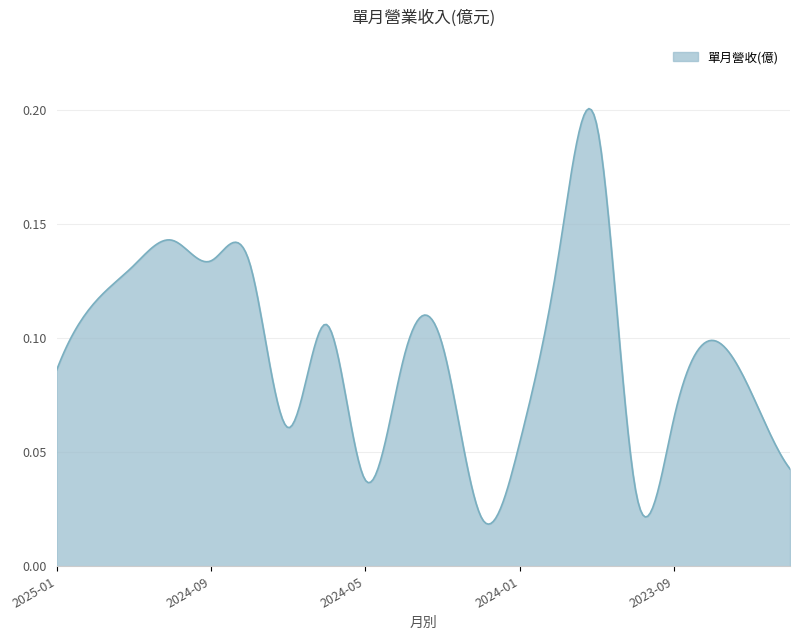

What is the sum of all values?

28.4